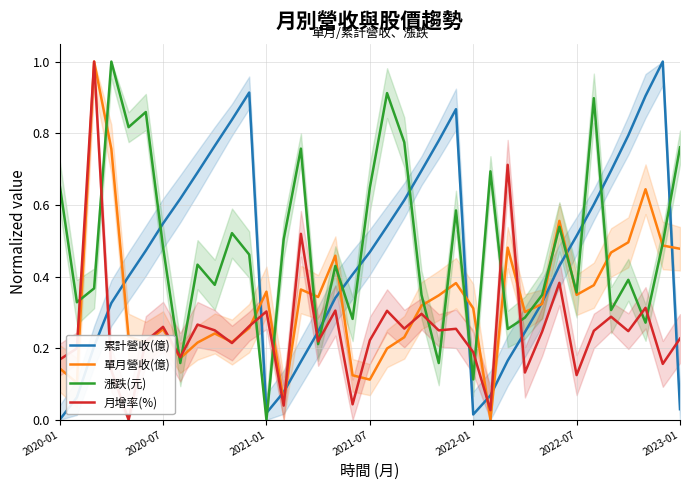

What is the average value of the 單月營收(億) series?

0.3